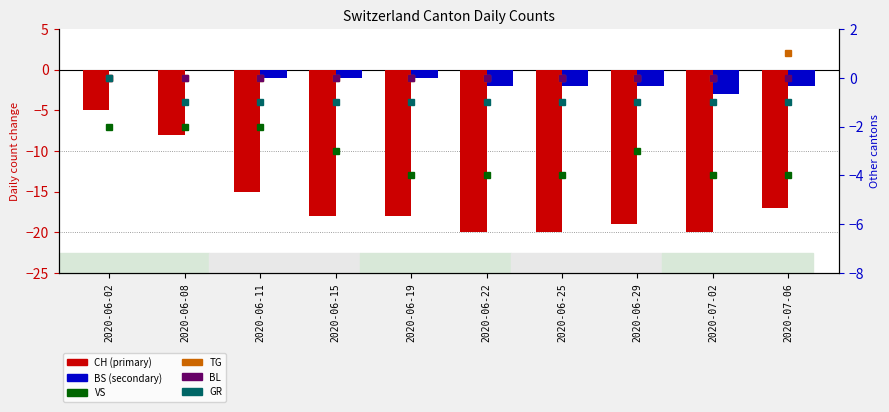

What are all the series names shown in the legend?

CH, BS, VS, TG, BL, GR